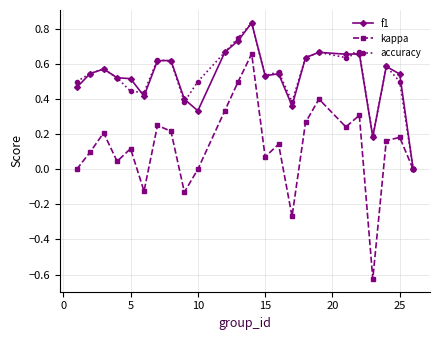

Which series has the widest spread of values?

kappa